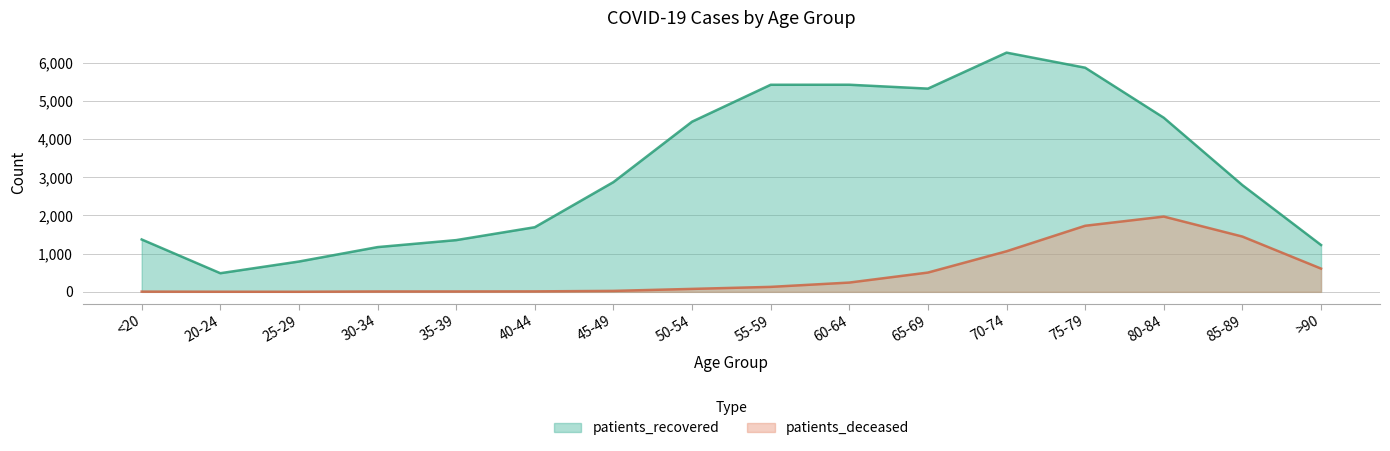

At which category is the sum across all series the highest?

75-79